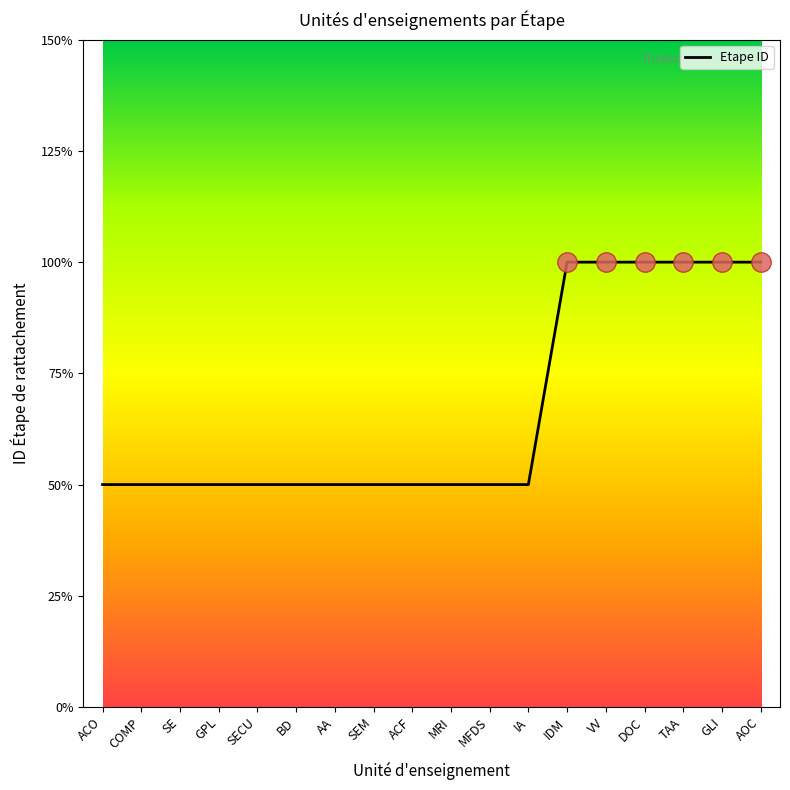

The chart shows a value of 2 at AA. True or false?

False